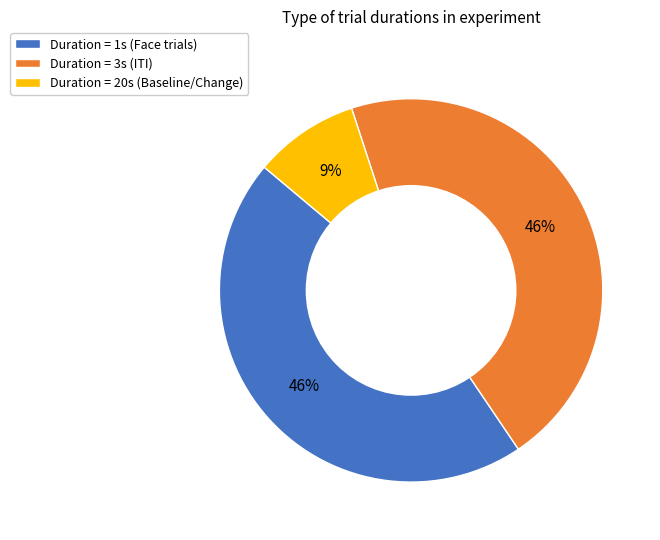

The Duration = 3s (ITI) slice represents 40% of the pie. True or false?

False